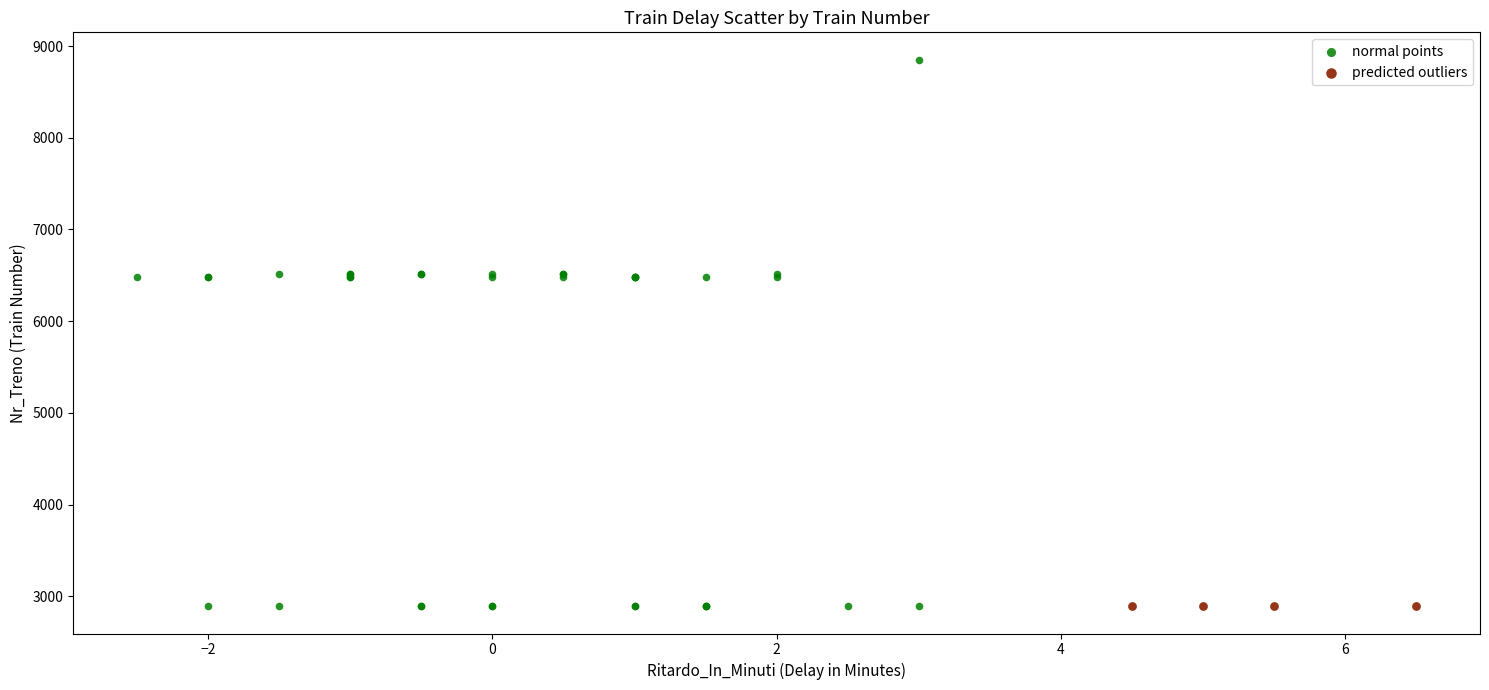

Which series reaches the maximum Y coordinate?

normal points